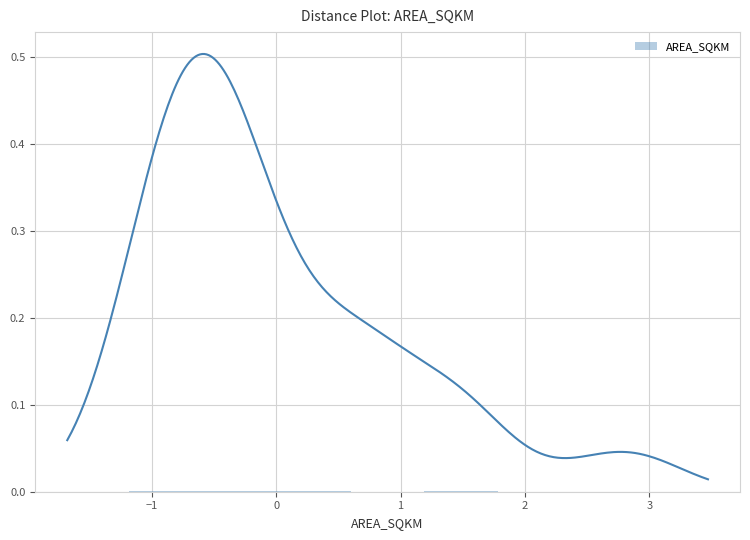

How many positive values are there?

6